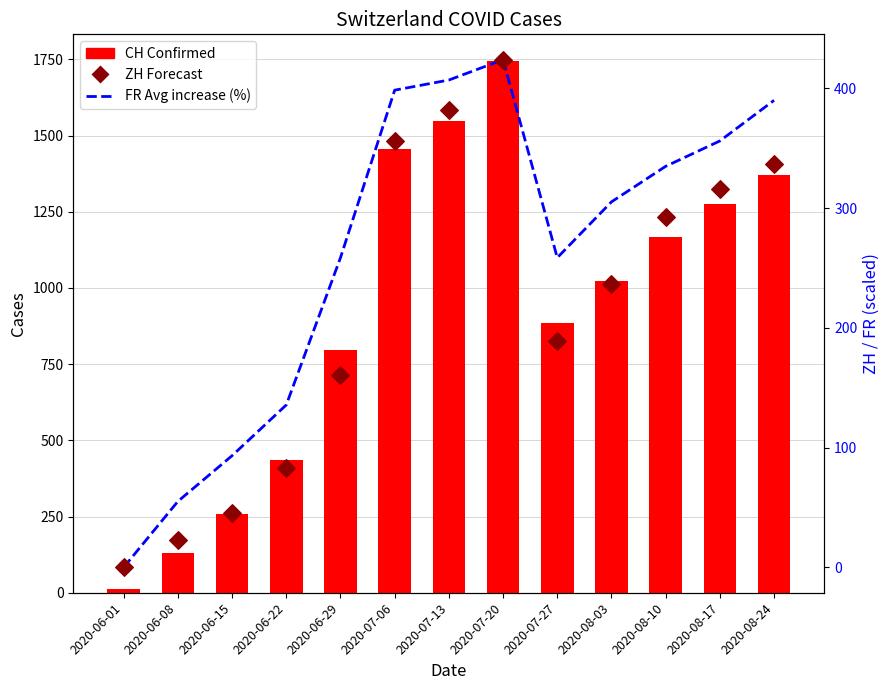

Is the value of ZH (Forecast) at 2020-07-27 greater than the value of CH (Confirmed) at 2020-07-13?

No